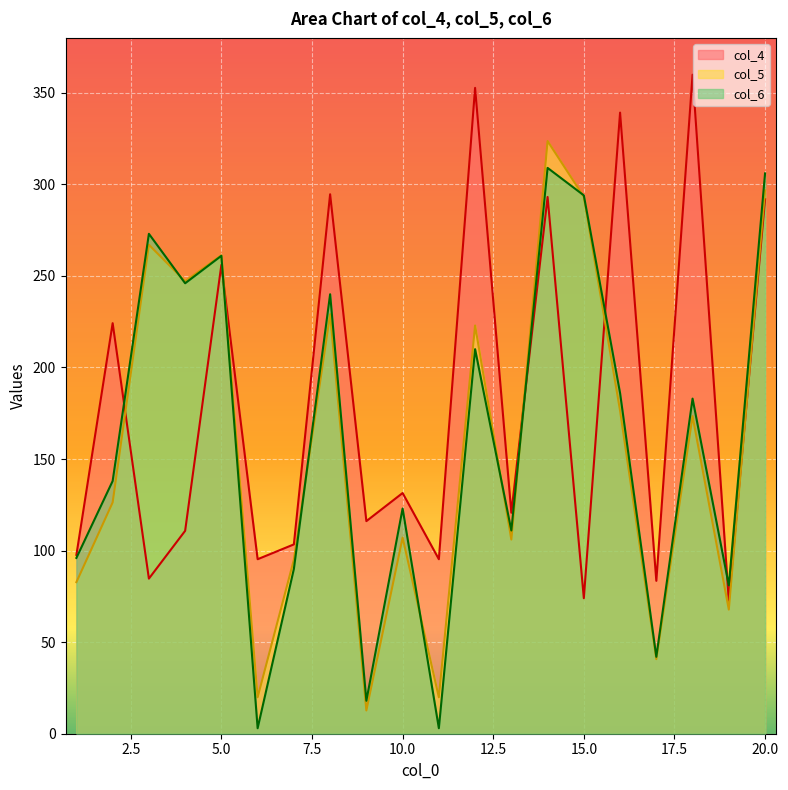

Which series has the widest spread of values?

col_5